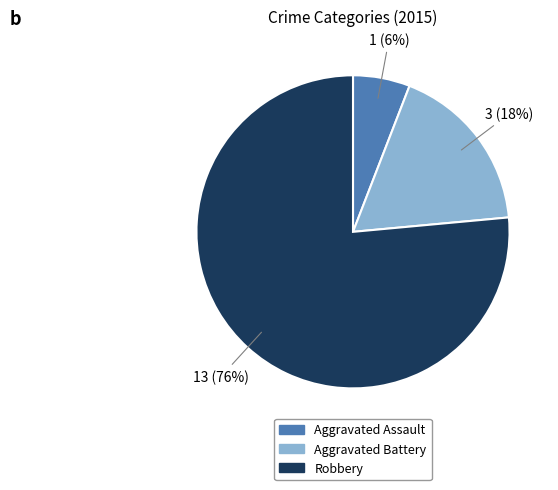

To the nearest percent, what portion does Aggravated Battery represent?

18%